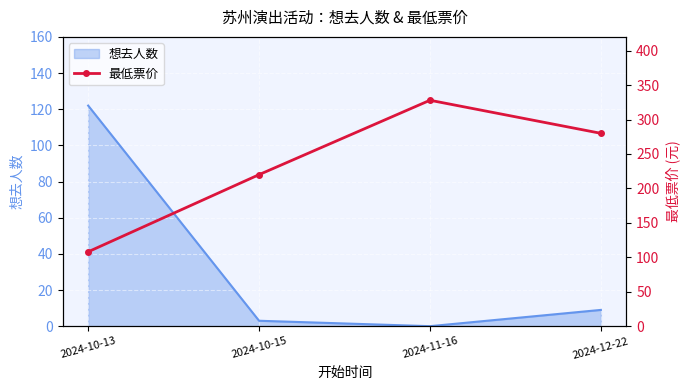

True or false: the data has more than 1 interior local peaks.

False